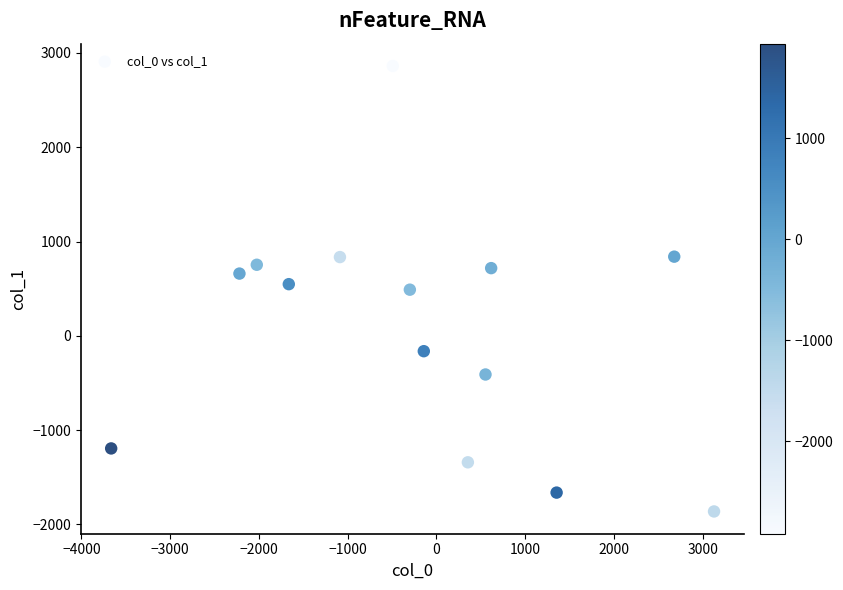

What is the range of Y values (max minus min)?

4724.3